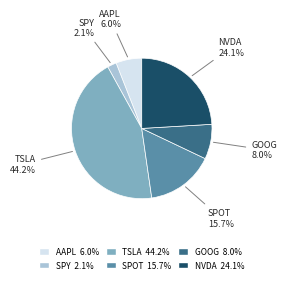

To the nearest percent, what is the difference between the largest and smallest slice percentages?

42%